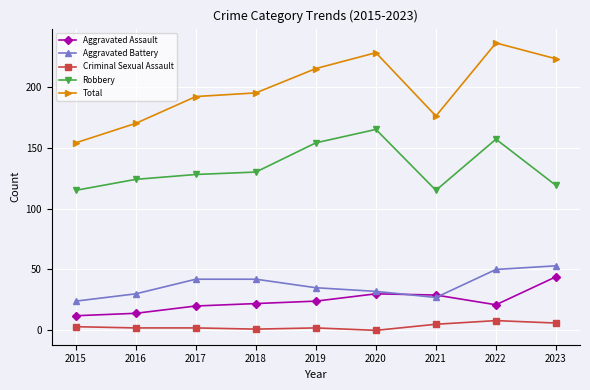

True or false: Total and Criminal Sexual Assault cross at least once.

False